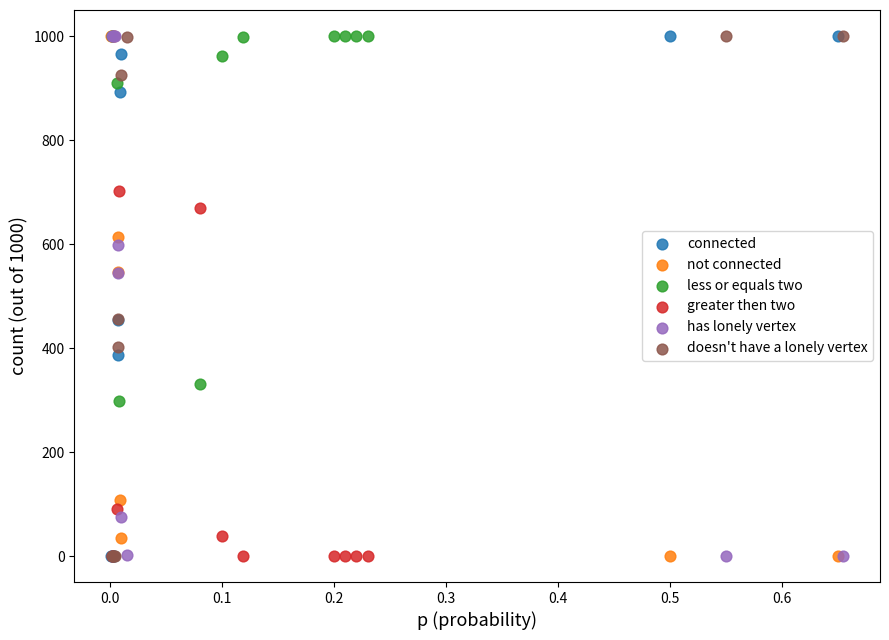

What are all the series names shown in the legend?

connected, not connected, less or equals two, greater then two, has lonely vertex, doesn't have a lonely vertex